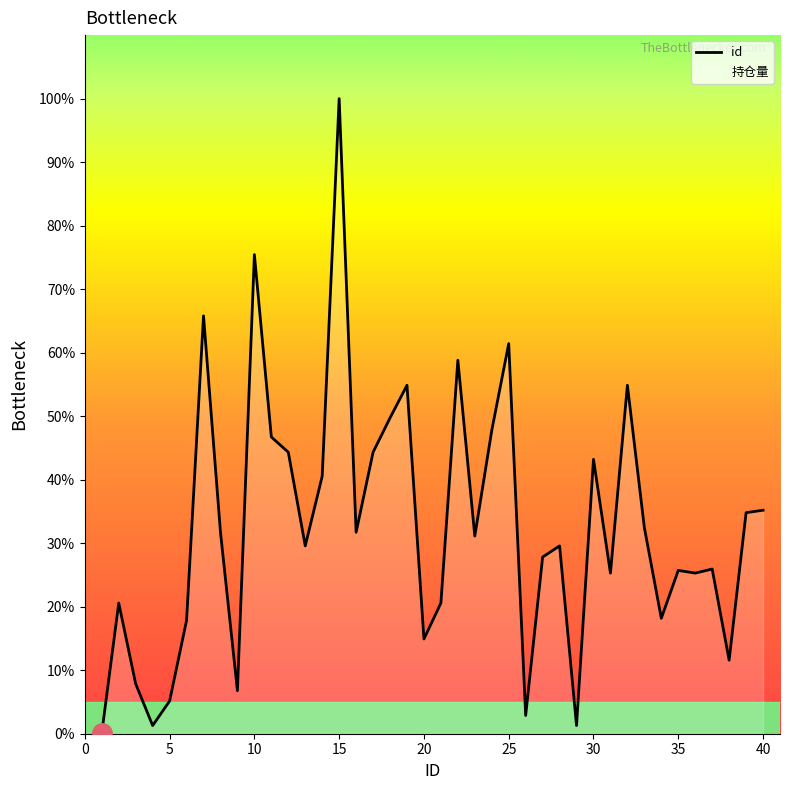

True or false: there are more than 1 points higher than both neighbors.

True